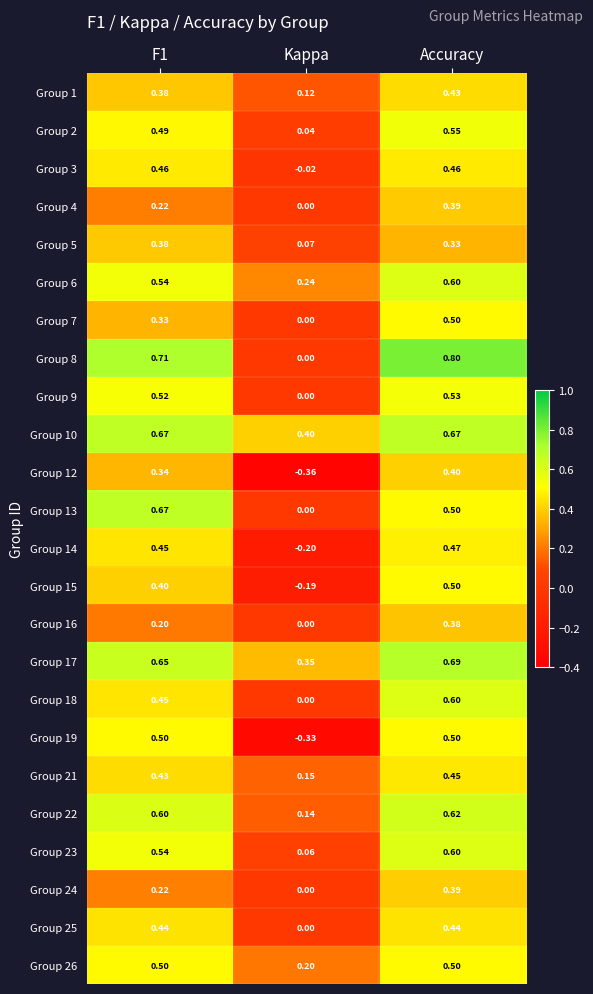

Which category has the lowest value in the Group 1 series?

Kappa